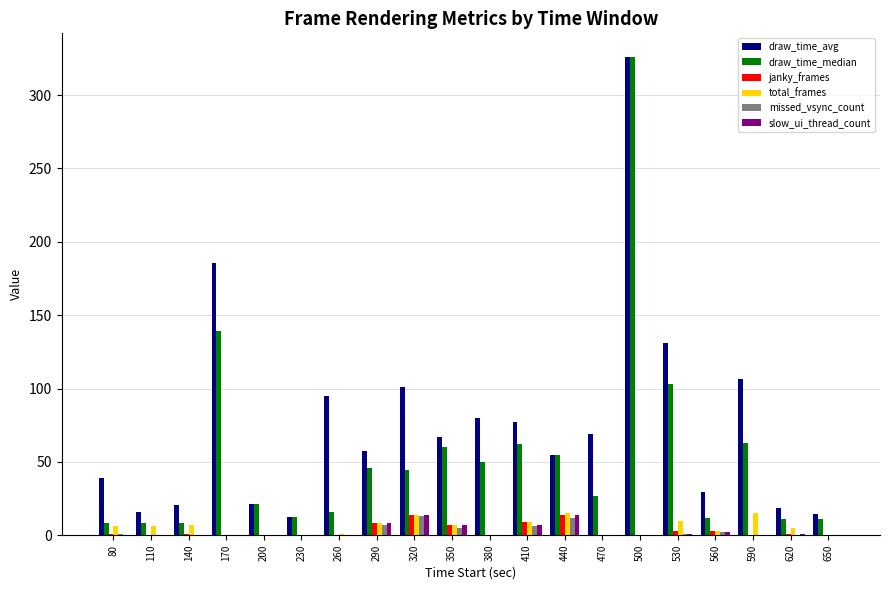

Which series has the largest total across all categories?

draw_time_avg